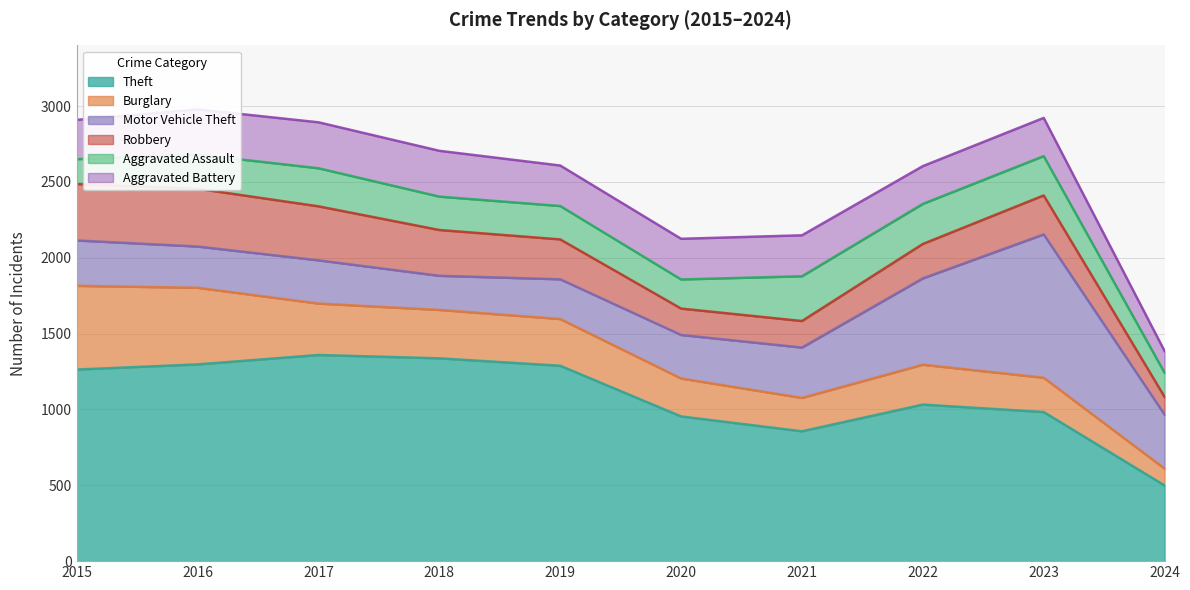

Does the chart have visible grid lines?

Yes